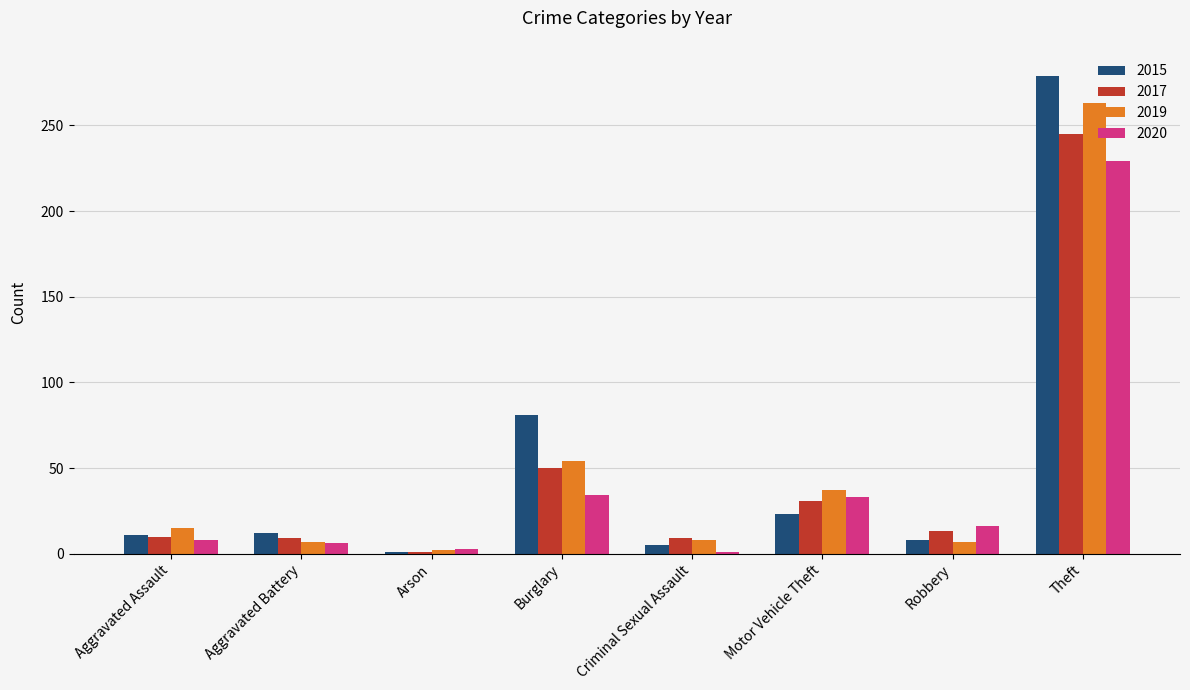

How many values in the 2017 series are below 13?

4